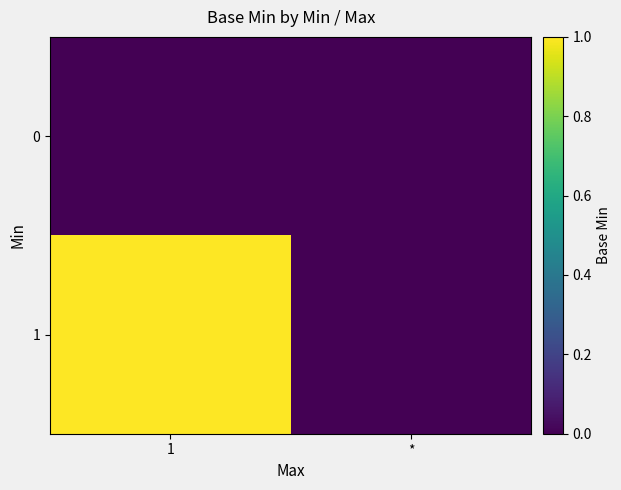

At how many categories does at least one series exceed 0?

1